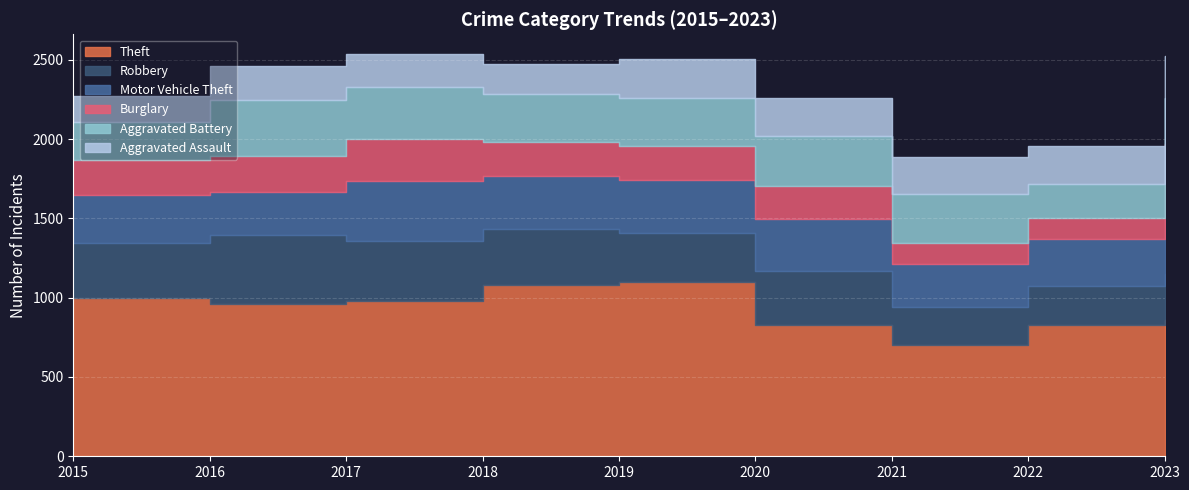

Where does the Robbery series first go above 339?

2015